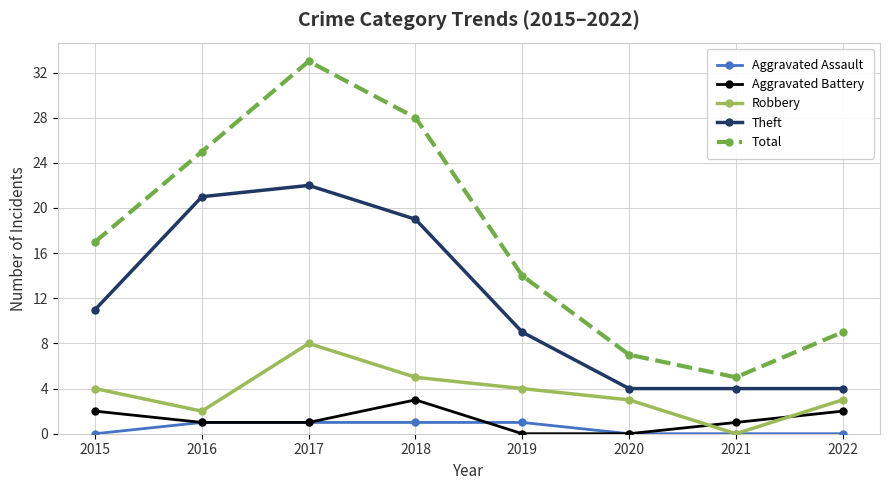

True or false: Theft and Total cross at least once.

False